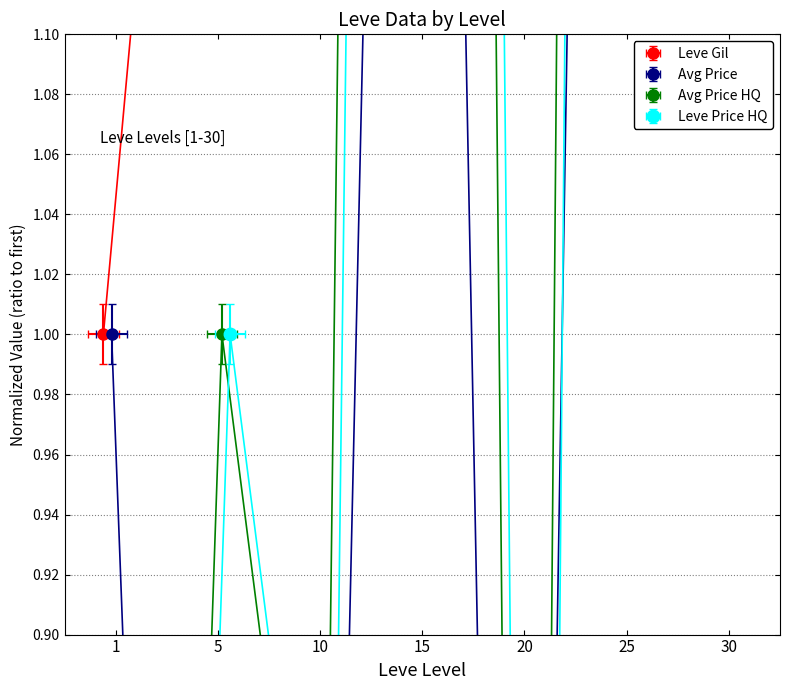

What is the difference between the second highest and minimum values in the currentAveragePriceHQ series?

4.0